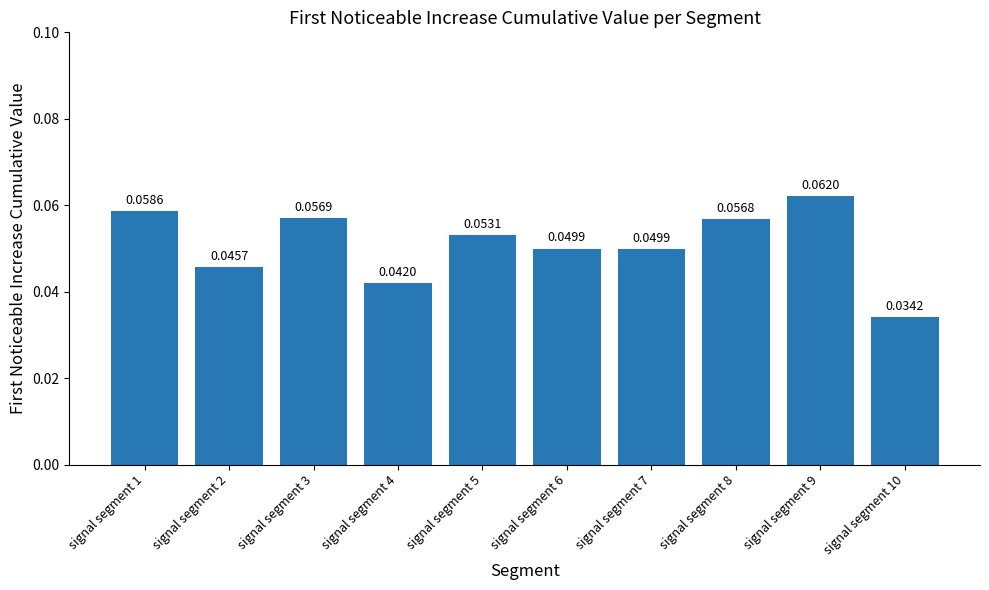

Which has a higher value, signal segment 6 or signal segment 10?

signal segment 6